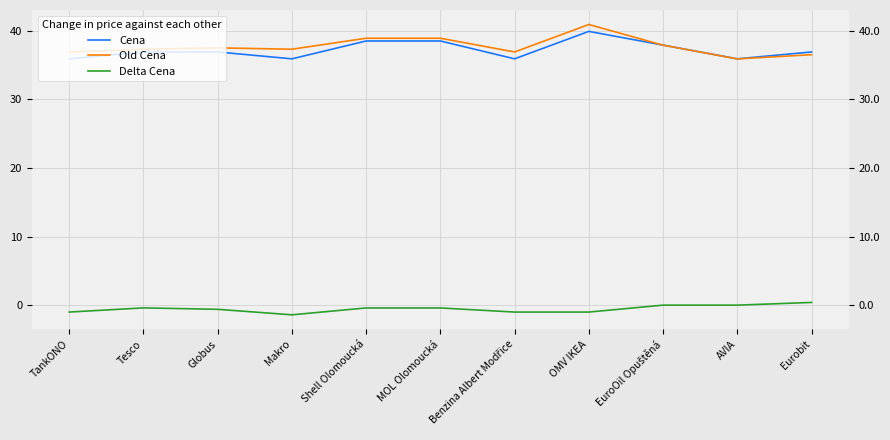

True or false: Old Cena and Delta Cena intersect in this chart.

False